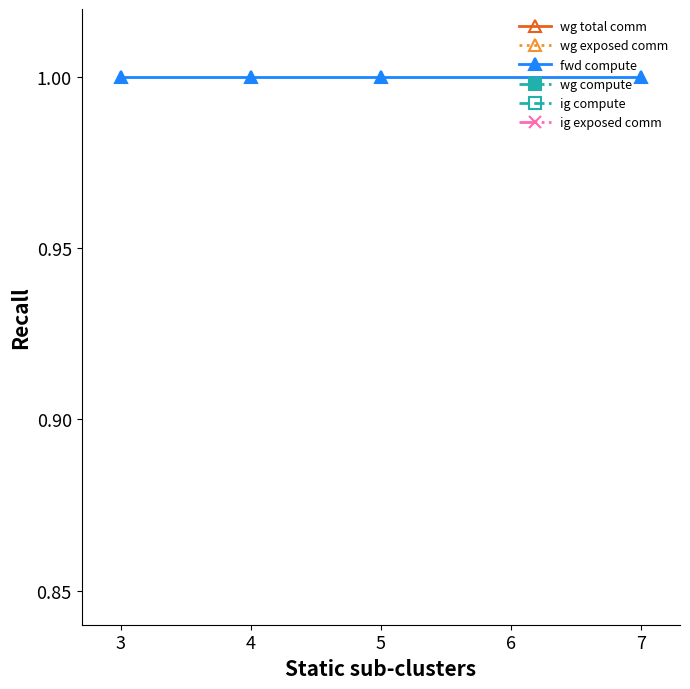

What is the approximate value of wg total comm at 4?

0.1